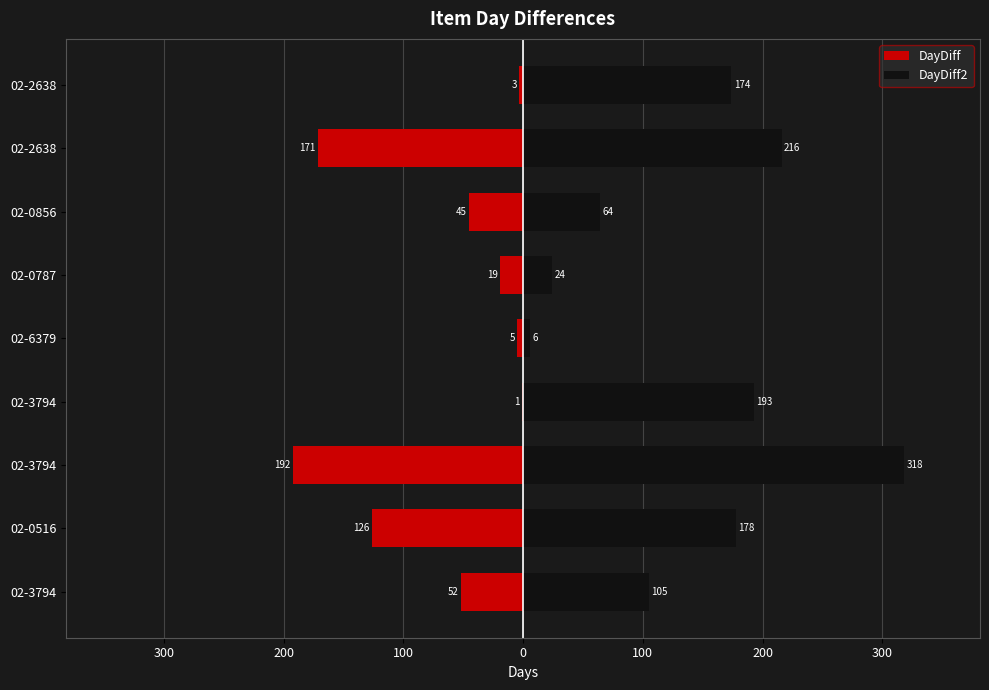

How many groups of bars are there?

9